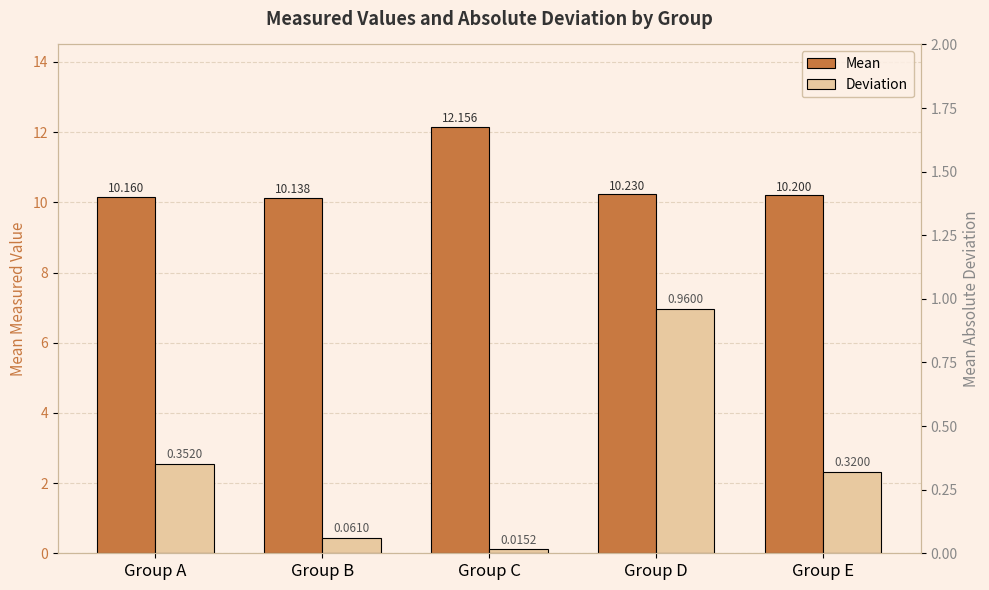

Is the value of Deviation at Group B greater than the value of Mean at Group D?

No